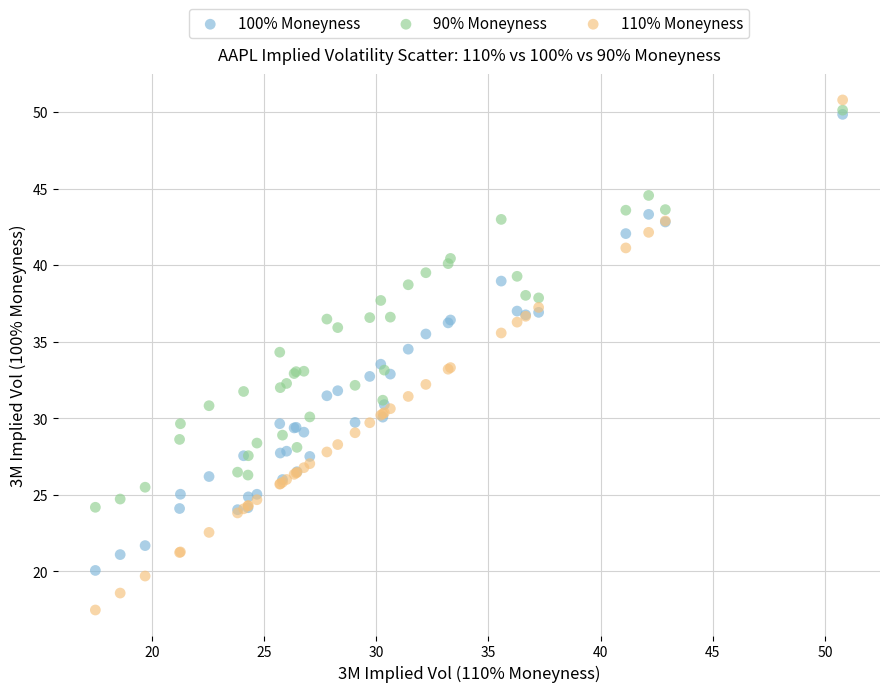

Which series contains the highest Y value?

110% Moneyness